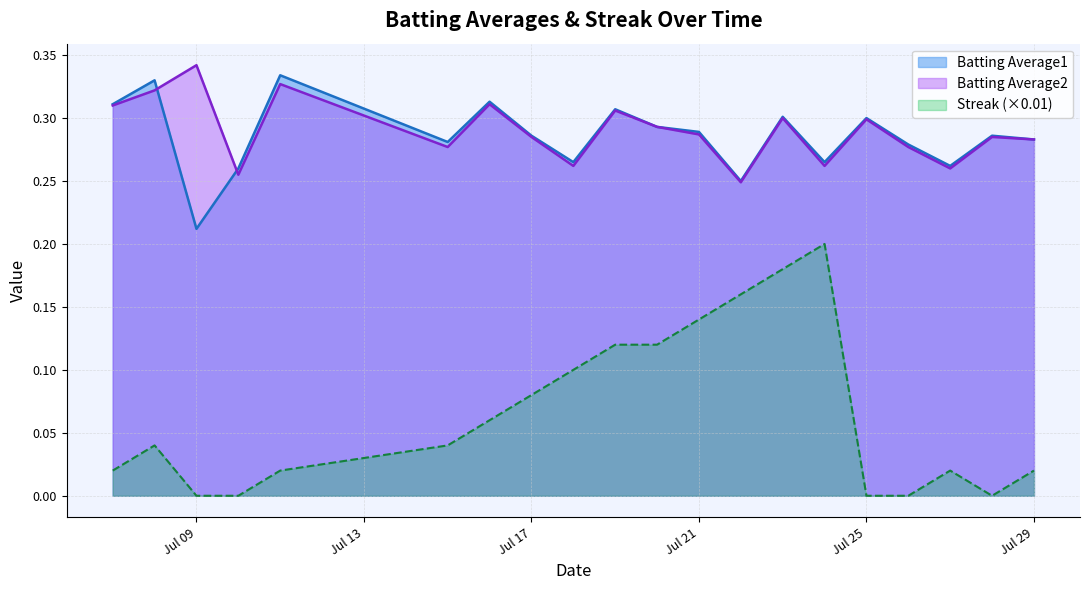

True or false: Batting Average2 and Streak intersect in this chart.

False